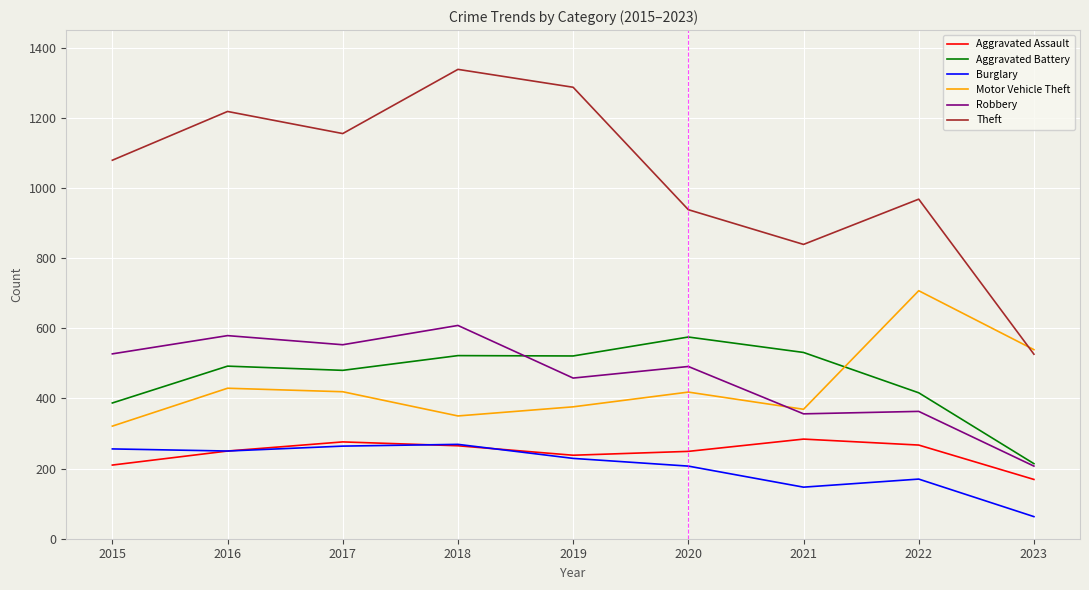

What is the maximum value for Motor Vehicle Theft?

707